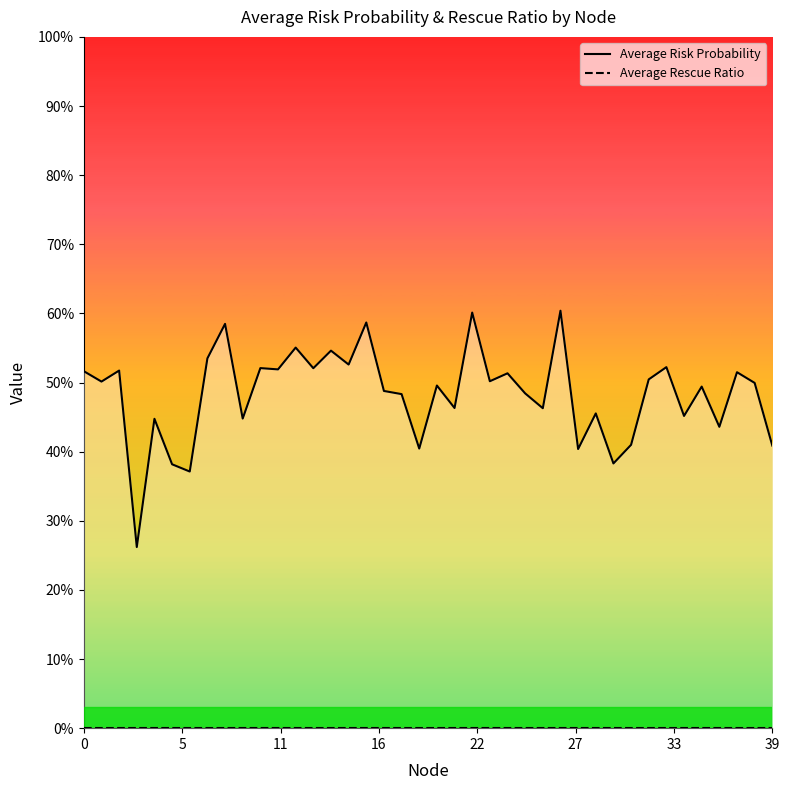

Rank the series at 36 from highest to lowest value.

Average Risk Probability, Average Rescue Ratio